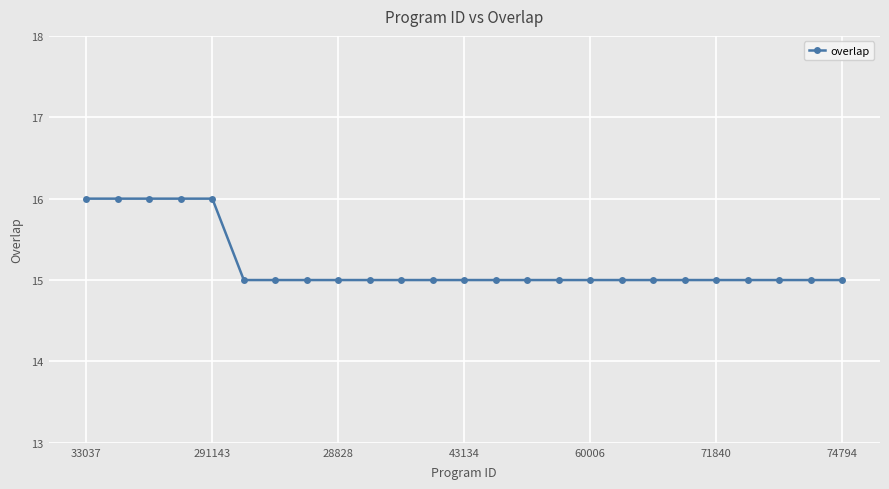

Count the number of data series in this chart.

1